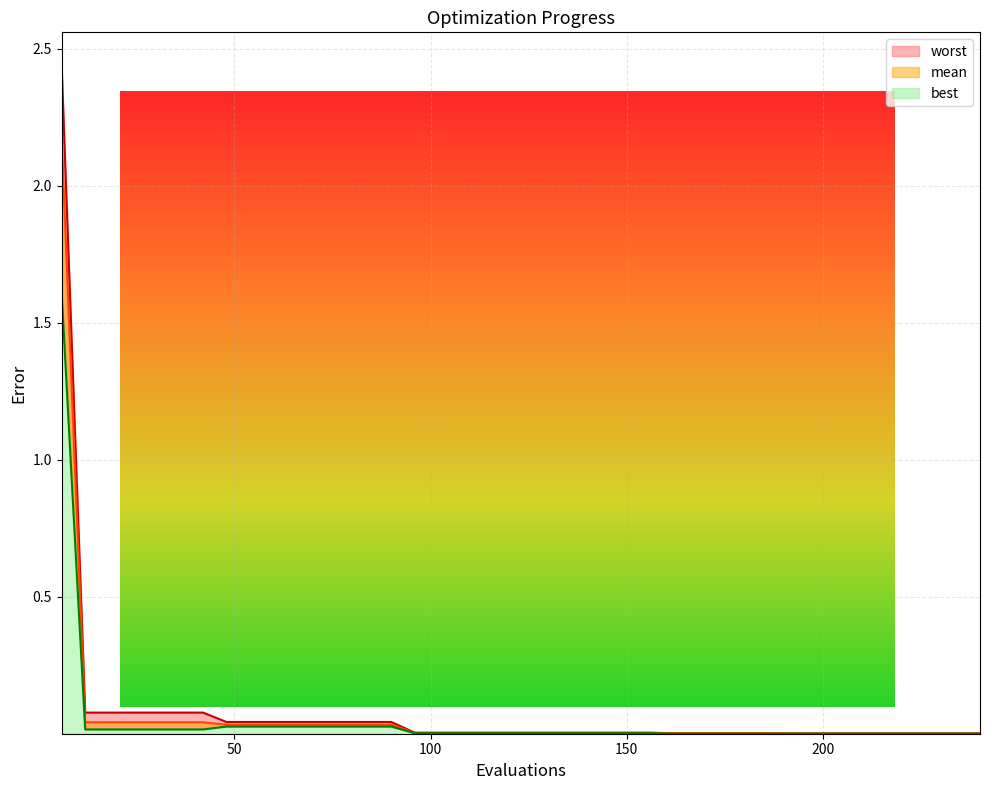

Is the value of mean at 132 greater than the value of best at 36?

No